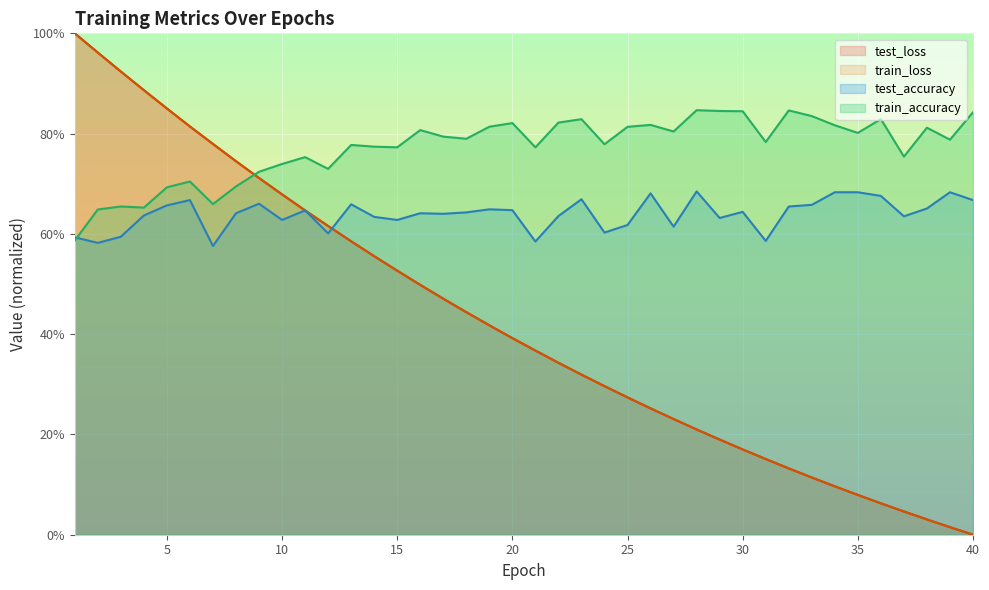

Is it true that test_accuracy equals 0.8 at 16?

False